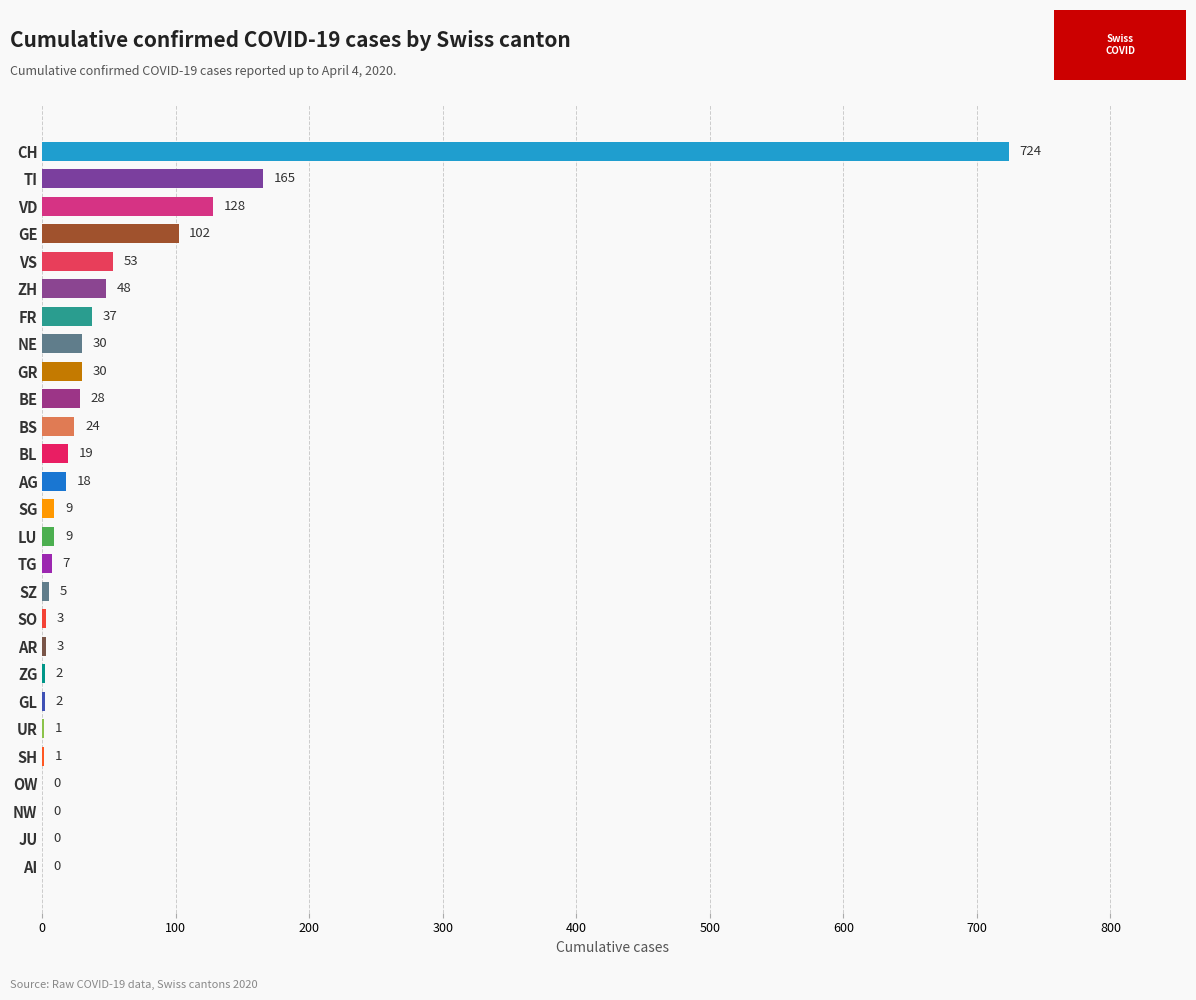

Which category has the highest value across all series?

CH